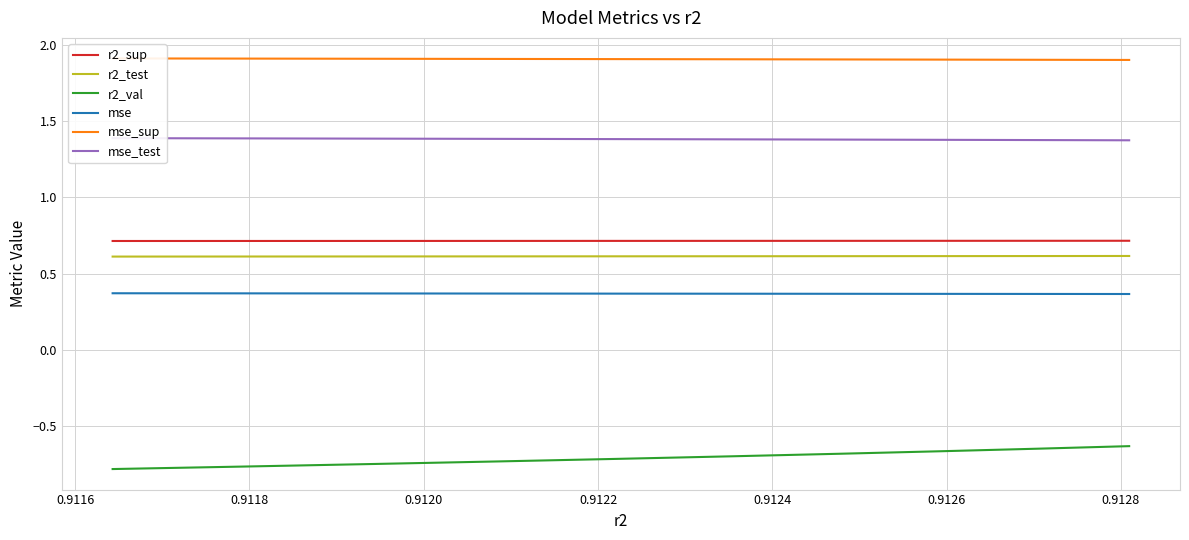

At how many categories does at least one series exceed 1?

10